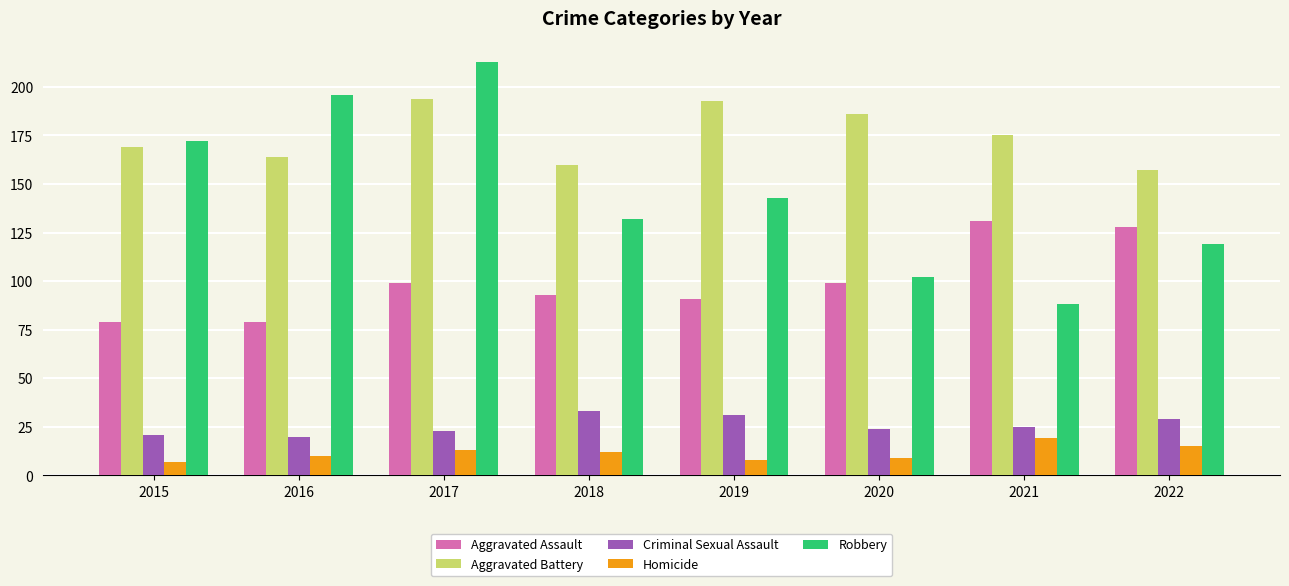

Is the value of Aggravated Assault at 2020 greater than the value of Criminal Sexual Assault at 2022?

Yes